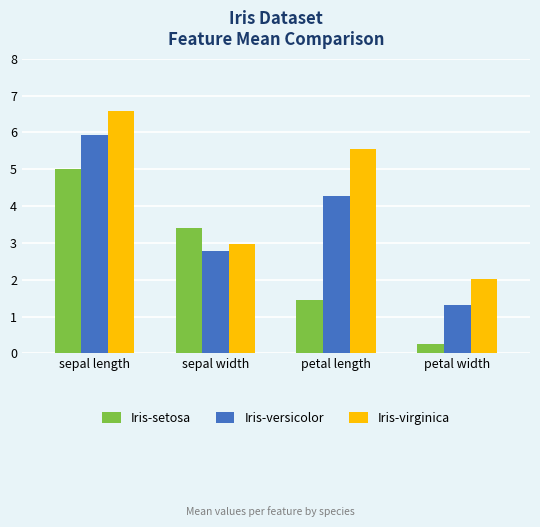

What are all the series names shown in the legend?

Iris-setosa, Iris-versicolor, Iris-virginica